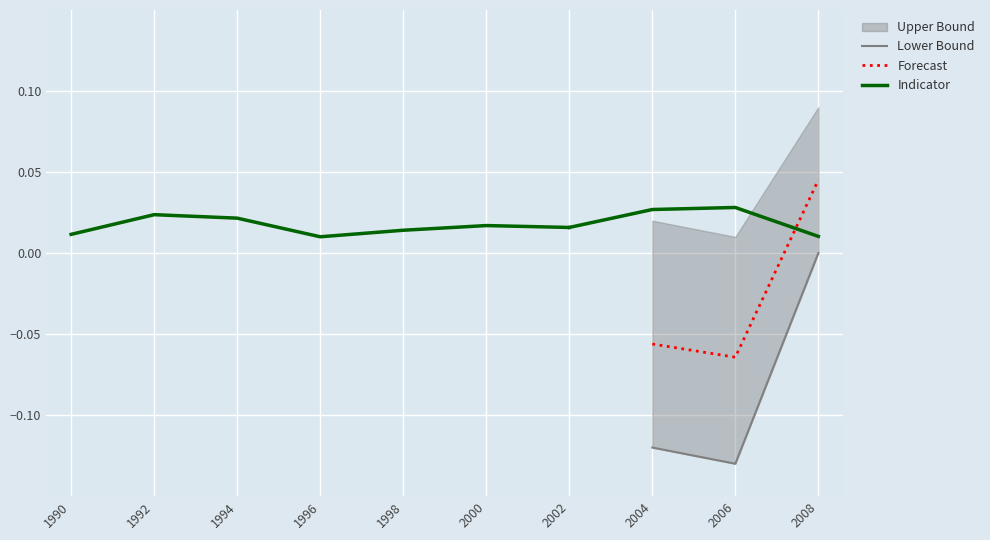

How many values in Forecast are above zero?

1